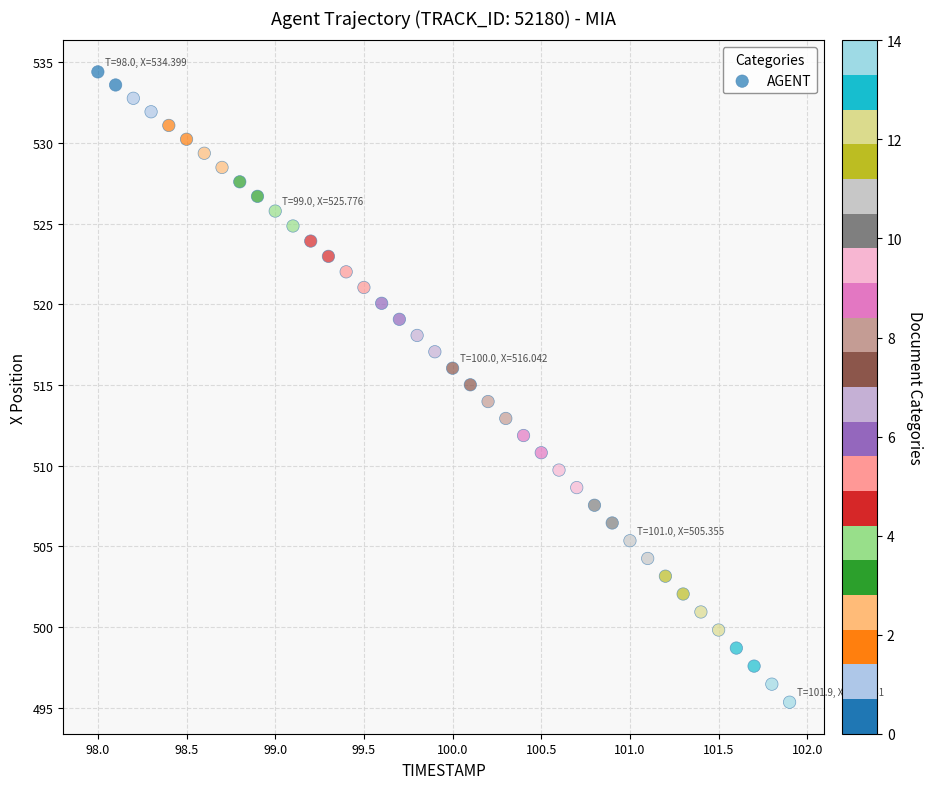

What is the range of X values (max minus min)?

3.9